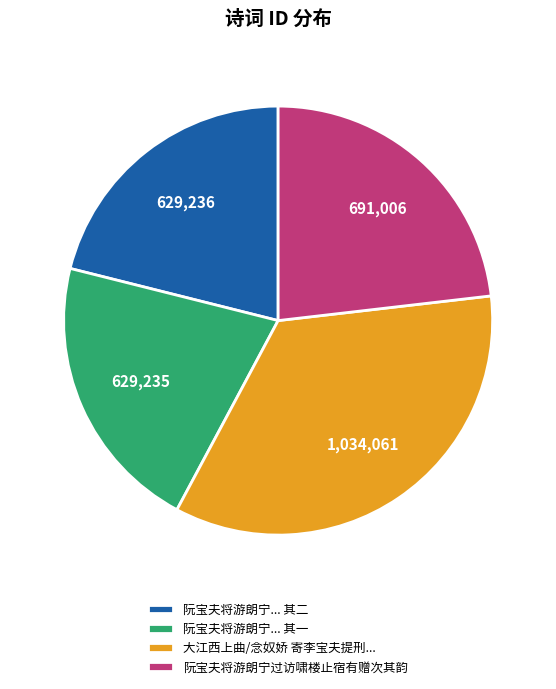

Combined, do 阮宝夫将游朗宁过访啸楼止宿有赠次其韵 and 阮宝夫将游朗宁... 其一 account for over 50%?

No